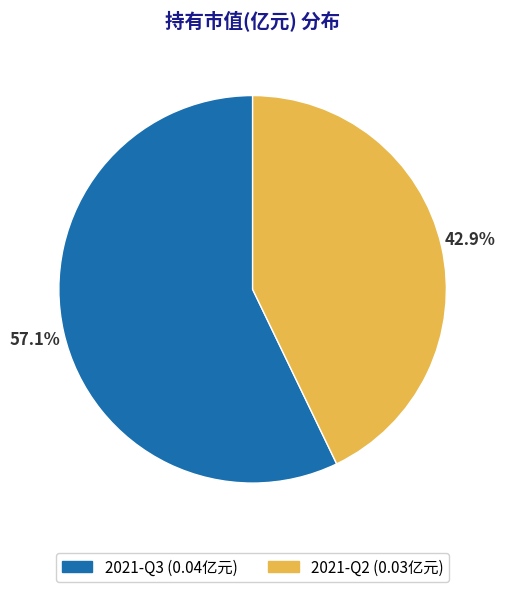

Combined, do 2021-Q2 and 2021-Q3 account for over 50%?

Yes